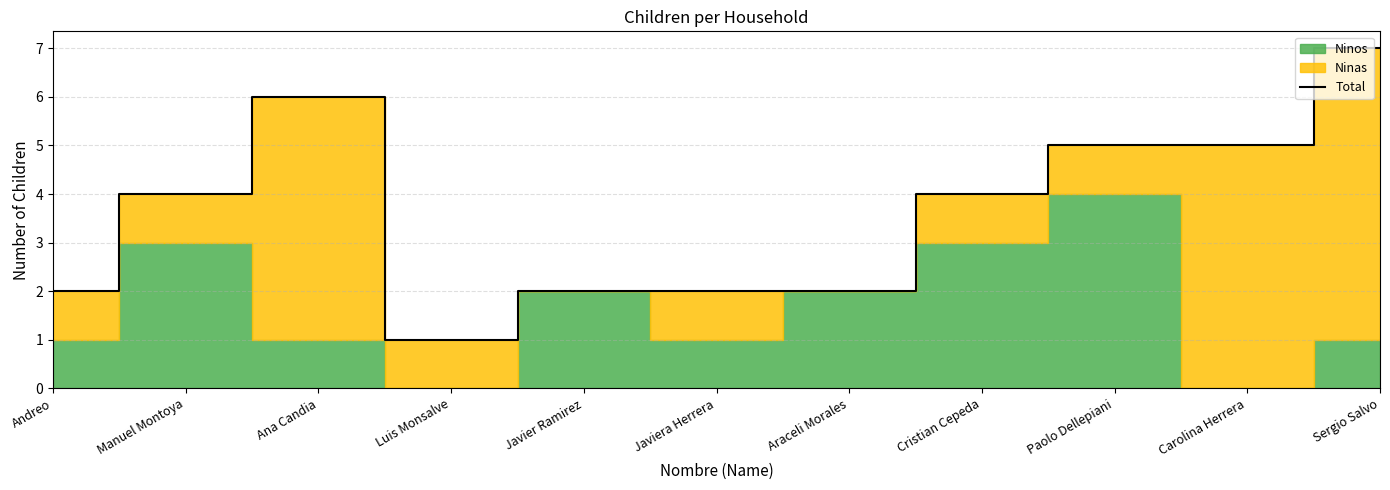

Is it true that the value at Paolo Dellepiani is 5?

True